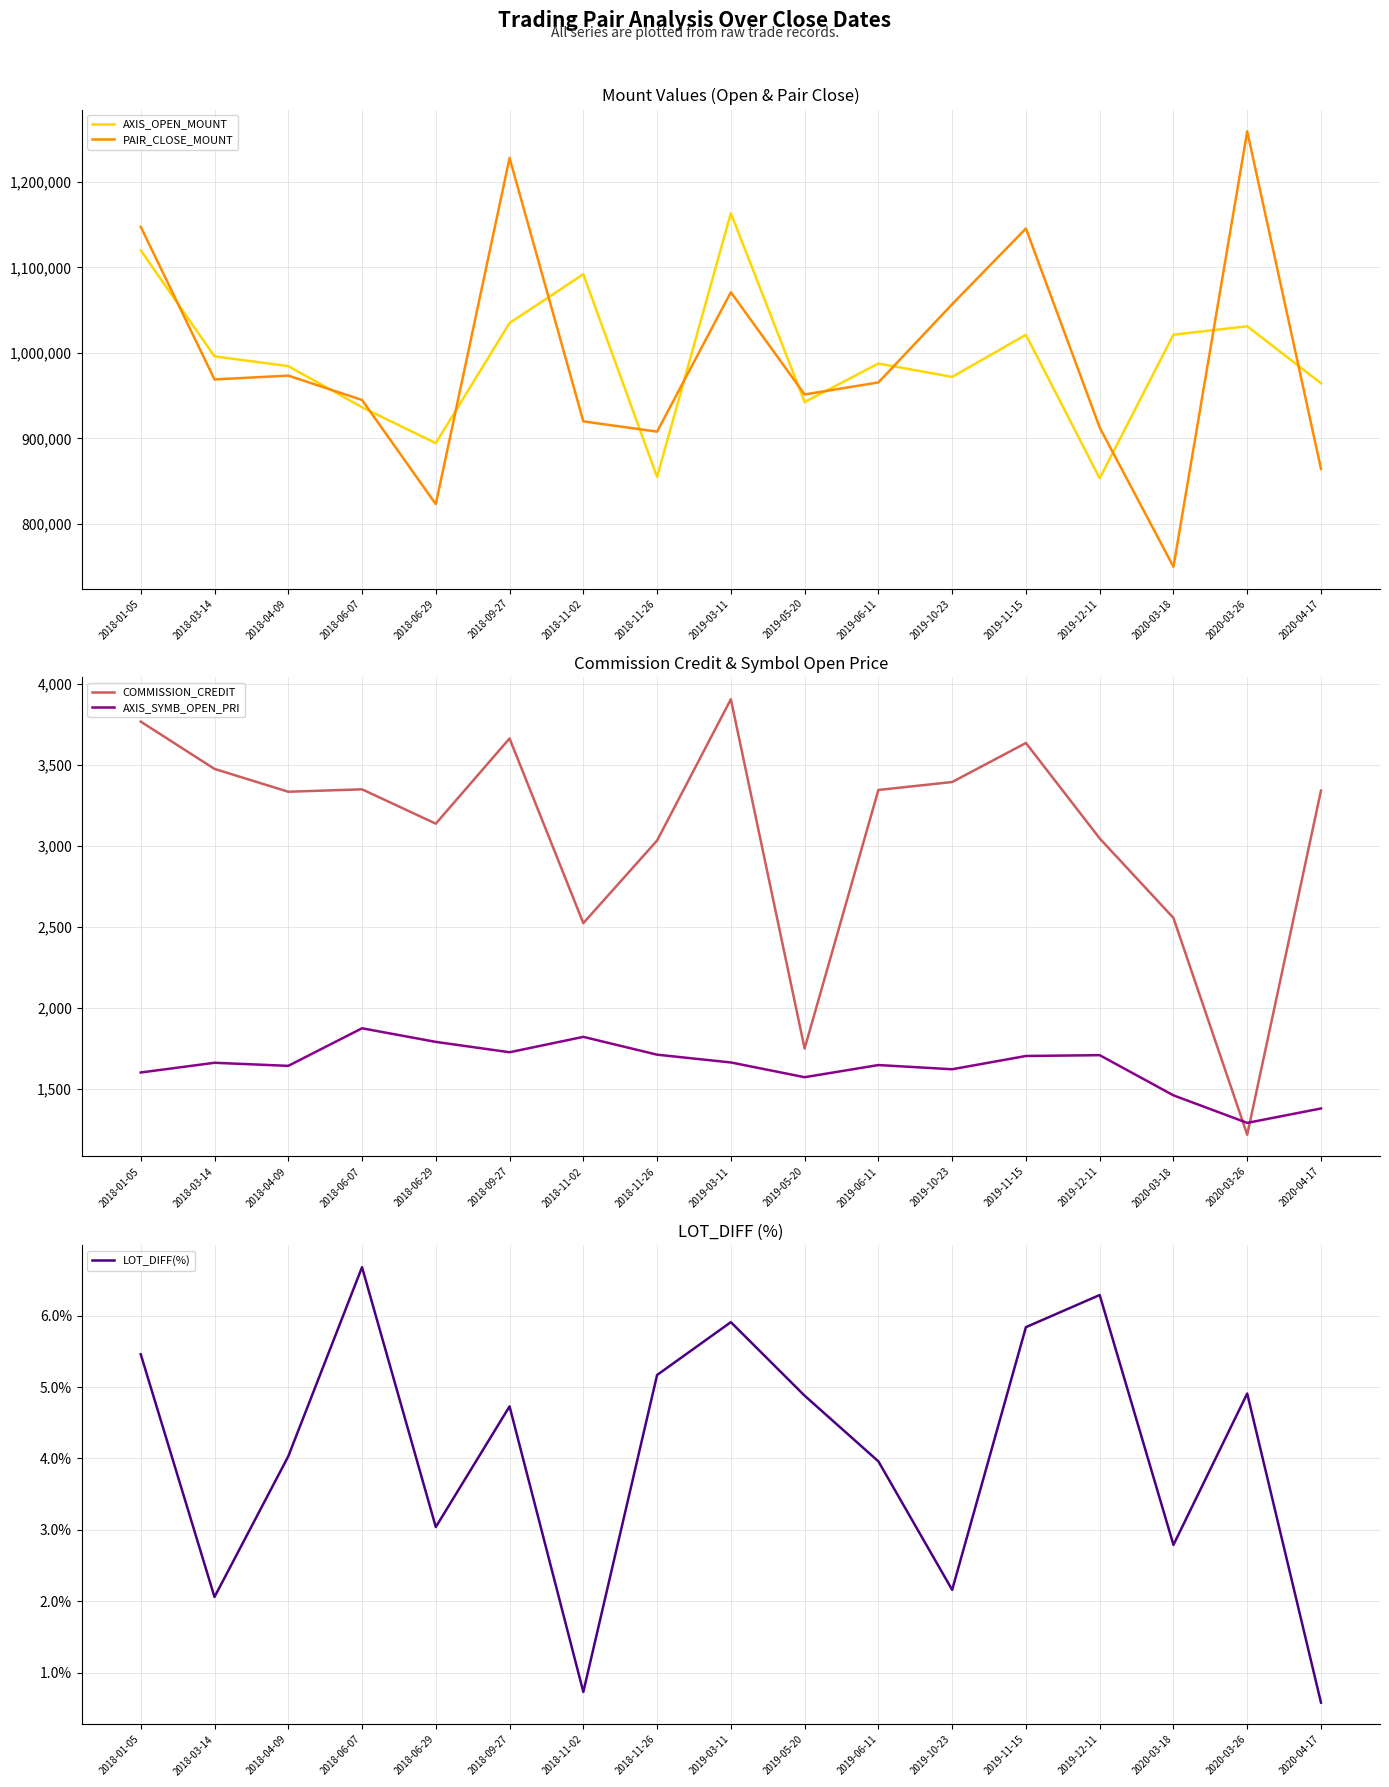

Is it true that PAIR_CLOSE_MOUNT equals 1701129.6 at 2020-03-26?

False